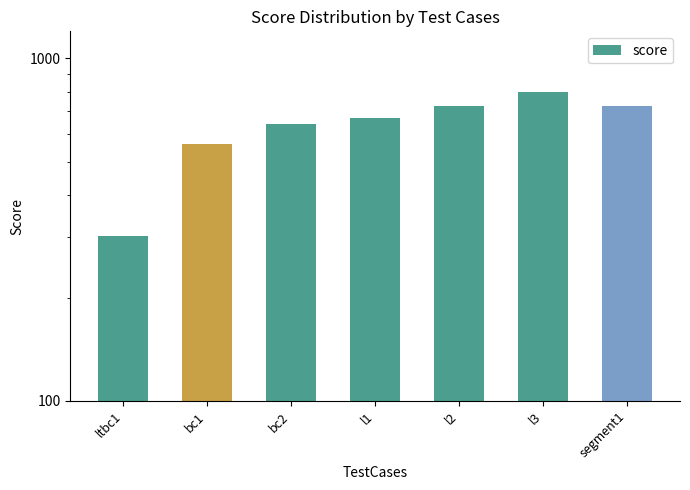

Where does the data first go above 668?

l2